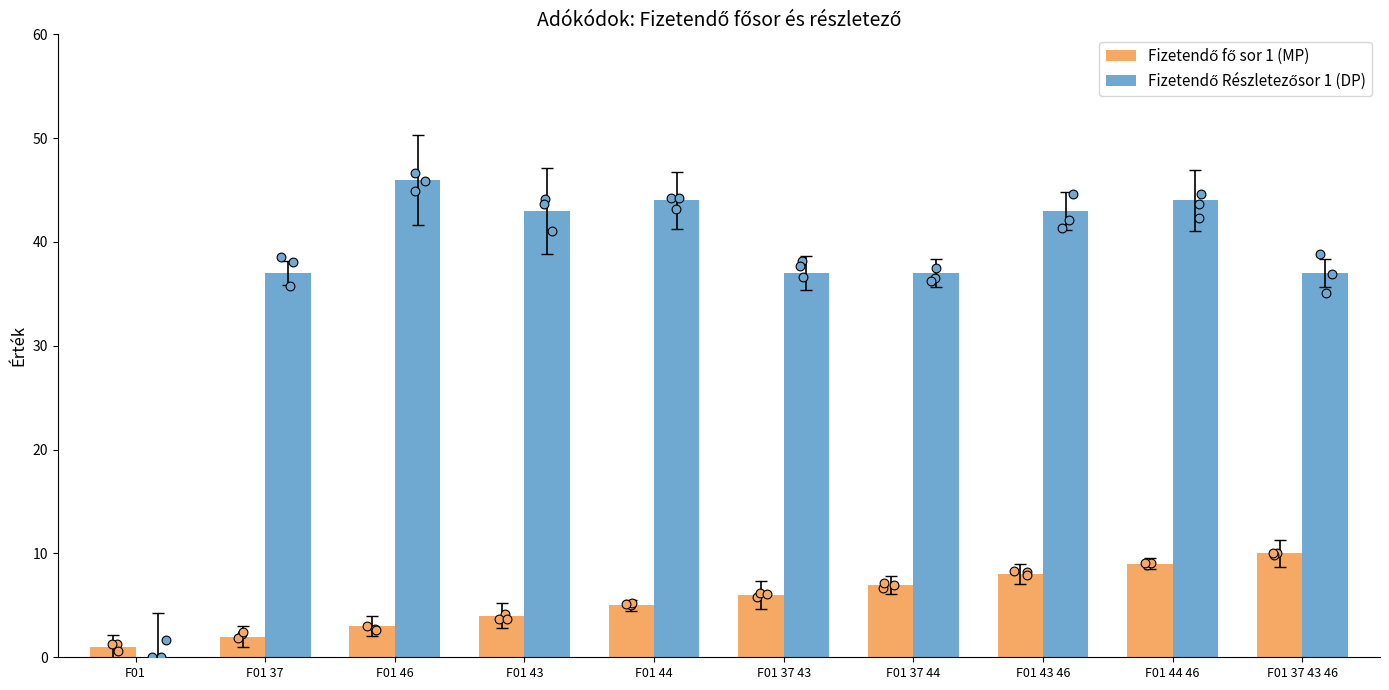

What is the total value across all series at F01 37 43?

43